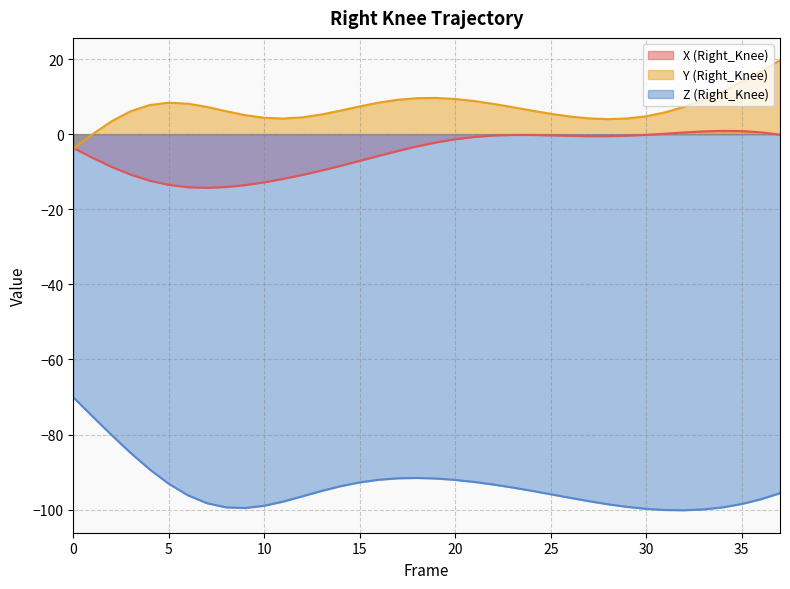

Rank the series by their maximum value, from lowest to highest.

Z (Right_Knee), X (Right_Knee), Y (Right_Knee)